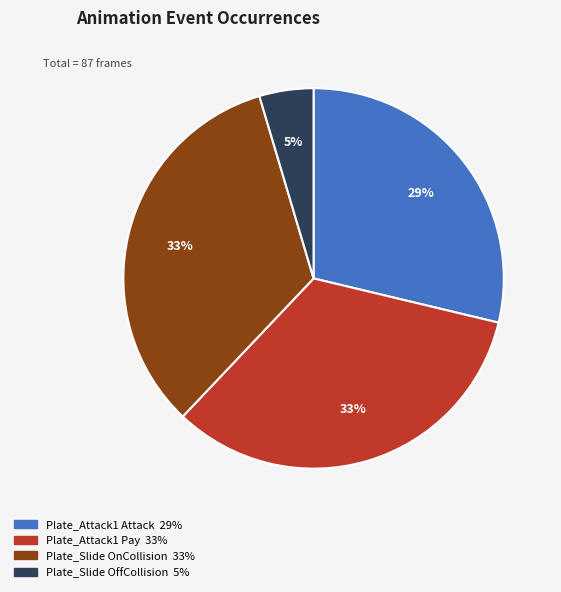

Is there any slice that represents more than half of the pie?

No